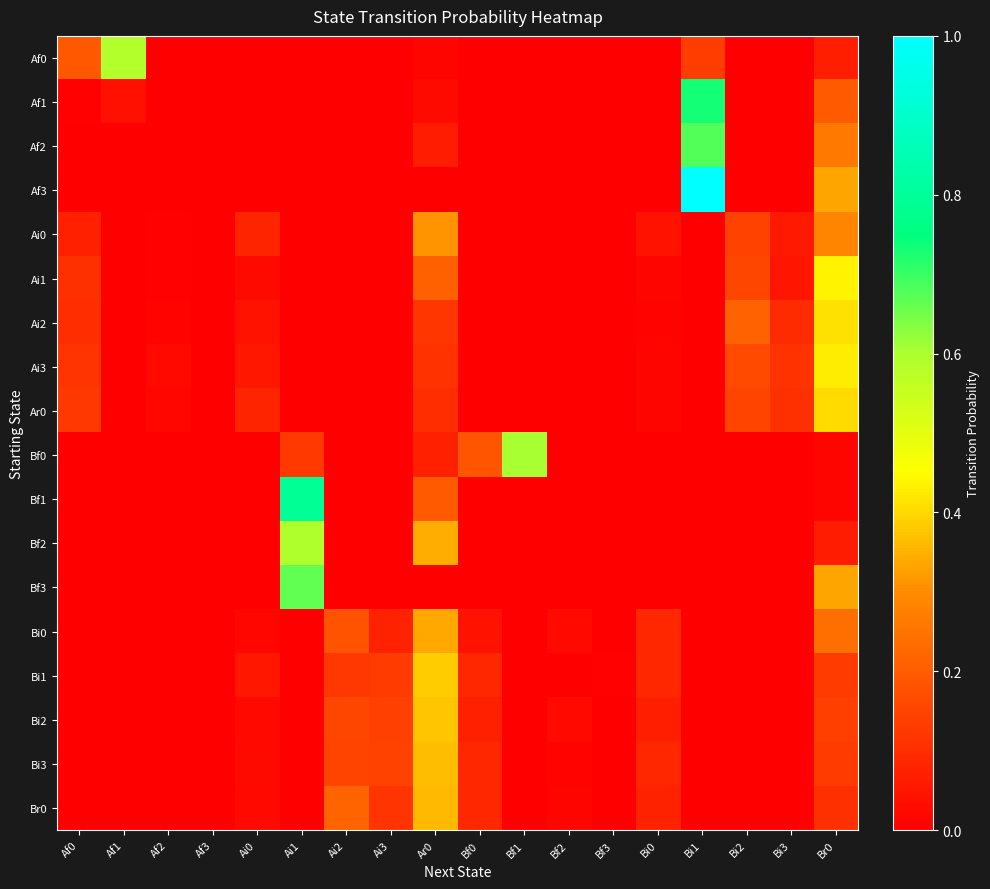

Reading left to right, list all the values displayed in this chart.

Af0: Af0=0.2	Af1=0.6	Af2=0.0	Af3=0.0	Ai0=0.0	Ai1=0.0	Ai2=0.0	Ai3=0.0	Ar0=0.0	Bf0=0.0	Bf1=0.0	Bf2=0.0	Bf3=0.0	Bi0=0.0	Bi1=0.1	Bi2=0.0	Bi3=0.0	Br0=0.1
Af1: Af0=0.0	Af1=0.0	Af2=0.0	Af3=0.0	Ai0=0.0	Ai1=0.0	Ai2=0.0	Ai3=0.0	Ar0=0.0	Bf0=0.0	Bf1=0.0	Bf2=0.0	Bf3=0.0	Bi0=0.0	Bi1=0.7	Bi2=0.0	Bi3=0.0	Br0=0.2
Af2: Af0=0.0	Af1=0.0	Af2=0.0	Af3=0.0	Ai0=0.0	Ai1=0.0	Ai2=0.0	Ai3=0.0	Ar0=0.1	Bf0=0.0	Bf1=0.0	Bf2=0.0	Bf3=0.0	Bi0=0.0	Bi1=0.7	Bi2=0.0	Bi3=0.0	Br0=0.3
Af3: Af0=0.0	Af1=0.0	Af2=0.0	Af3=0.0	Ai0=0.0	Ai1=0.0	Ai2=0.0	Ai3=0.0	Ar0=0.0	Bf0=0.0	Bf1=0.0	Bf2=0.0	Bf3=0.0	Bi0=0.0	Bi1=1.0	Bi2=0.0	Bi3=0.0	Br0=0.3
Ai0: Af0=0.1	Af1=0.0	Af2=0.0	Af3=0.0	Ai0=0.1	Ai1=0.0	Ai2=0.0	Ai3=0.0	Ar0=0.3	Bf0=0.0	Bf1=0.0	Bf2=0.0	Bf3=0.0	Bi0=0.0	Bi1=0.0	Bi2=0.1	Bi3=0.1	Br0=0.3
Ai1: Af0=0.1	Af1=0.0	Af2=0.0	Af3=0.0	Ai0=0.0	Ai1=0.0	Ai2=0.0	Ai3=0.0	Ar0=0.2	Bf0=0.0	Bf1=0.0	Bf2=0.0	Bf3=0.0	Bi0=0.0	Bi1=0.0	Bi2=0.2	Bi3=0.0	Br0=0.4
Ai2: Af0=0.1	Af1=0.0	Af2=0.0	Af3=0.0	Ai0=0.0	Ai1=0.0	Ai2=0.0	Ai3=0.0	Ar0=0.1	Bf0=0.0	Bf1=0.0	Bf2=0.0	Bf3=0.0	Bi0=0.0	Bi1=0.0	Bi2=0.2	Bi3=0.1	Br0=0.4
Ai3: Af0=0.1	Af1=0.0	Af2=0.0	Af3=0.0	Ai0=0.1	Ai1=0.0	Ai2=0.0	Ai3=0.0	Ar0=0.1	Bf0=0.0	Bf1=0.0	Bf2=0.0	Bf3=0.0	Bi0=0.0	Bi1=0.0	Bi2=0.2	Bi3=0.1	Br0=0.4
Ar0: Af0=0.1	Af1=0.0	Af2=0.0	Af3=0.0	Ai0=0.1	Ai1=0.0	Ai2=0.0	Ai3=0.0	Ar0=0.1	Bf0=0.0	Bf1=0.0	Bf2=0.0	Bf3=0.0	Bi0=0.0	Bi1=0.0	Bi2=0.2	Bi3=0.1	Br0=0.4
Bf0: Af0=0.0	Af1=0.0	Af2=0.0	Af3=0.0	Ai0=0.0	Ai1=0.1	Ai2=0.0	Ai3=0.0	Ar0=0.1	Bf0=0.2	Bf1=0.6	Bf2=0.0	Bf3=0.0	Bi0=0.0	Bi1=0.0	Bi2=0.0	Bi3=0.0	Br0=0.0
Bf1: Af0=0.0	Af1=0.0	Af2=0.0	Af3=0.0	Ai0=0.0	Ai1=0.8	Ai2=0.0	Ai3=0.0	Ar0=0.2	Bf0=0.0	Bf1=0.0	Bf2=0.0	Bf3=0.0	Bi0=0.0	Bi1=0.0	Bi2=0.0	Bi3=0.0	Br0=0.0
Bf2: Af0=0.0	Af1=0.0	Af2=0.0	Af3=0.0	Ai0=0.0	Ai1=0.6	Ai2=0.0	Ai3=0.0	Ar0=0.3	Bf0=0.0	Bf1=0.0	Bf2=0.0	Bf3=0.0	Bi0=0.0	Bi1=0.0	Bi2=0.0	Bi3=0.0	Br0=0.1
Bf3: Af0=0.0	Af1=0.0	Af2=0.0	Af3=0.0	Ai0=0.0	Ai1=0.7	Ai2=0.0	Ai3=0.0	Ar0=0.0	Bf0=0.0	Bf1=0.0	Bf2=0.0	Bf3=0.0	Bi0=0.0	Bi1=0.0	Bi2=0.0	Bi3=0.0	Br0=0.3
Bi0: Af0=0.0	Af1=0.0	Af2=0.0	Af3=0.0	Ai0=0.0	Ai1=0.0	Ai2=0.2	Ai3=0.1	Ar0=0.3	Bf0=0.0	Bf1=0.0	Bf2=0.0	Bf3=0.0	Bi0=0.1	Bi1=0.0	Bi2=0.0	Bi3=0.0	Br0=0.2
Bi1: Af0=0.0	Af1=0.0	Af2=0.0	Af3=0.0	Ai0=0.1	Ai1=0.0	Ai2=0.1	Ai3=0.1	Ar0=0.4	Bf0=0.1	Bf1=0.0	Bf2=0.0	Bf3=0.0	Bi0=0.1	Bi1=0.0	Bi2=0.0	Bi3=0.0	Br0=0.1
Bi2: Af0=0.0	Af1=0.0	Af2=0.0	Af3=0.0	Ai0=0.0	Ai1=0.0	Ai2=0.2	Ai3=0.1	Ar0=0.4	Bf0=0.1	Bf1=0.0	Bf2=0.0	Bf3=0.0	Bi0=0.1	Bi1=0.0	Bi2=0.0	Bi3=0.0	Br0=0.1
Bi3: Af0=0.0	Af1=0.0	Af2=0.0	Af3=0.0	Ai0=0.0	Ai1=0.0	Ai2=0.1	Ai3=0.1	Ar0=0.4	Bf0=0.1	Bf1=0.0	Bf2=0.0	Bf3=0.0	Bi0=0.1	Bi1=0.0	Bi2=0.0	Bi3=0.0	Br0=0.1
Br0: Af0=0.0	Af1=0.0	Af2=0.0	Af3=0.0	Ai0=0.0	Ai1=0.0	Ai2=0.2	Ai3=0.1	Ar0=0.4	Bf0=0.1	Bf1=0.0	Bf2=0.0	Bf3=0.0	Bi0=0.1	Bi1=0.0	Bi2=0.0	Bi3=0.0	Br0=0.1